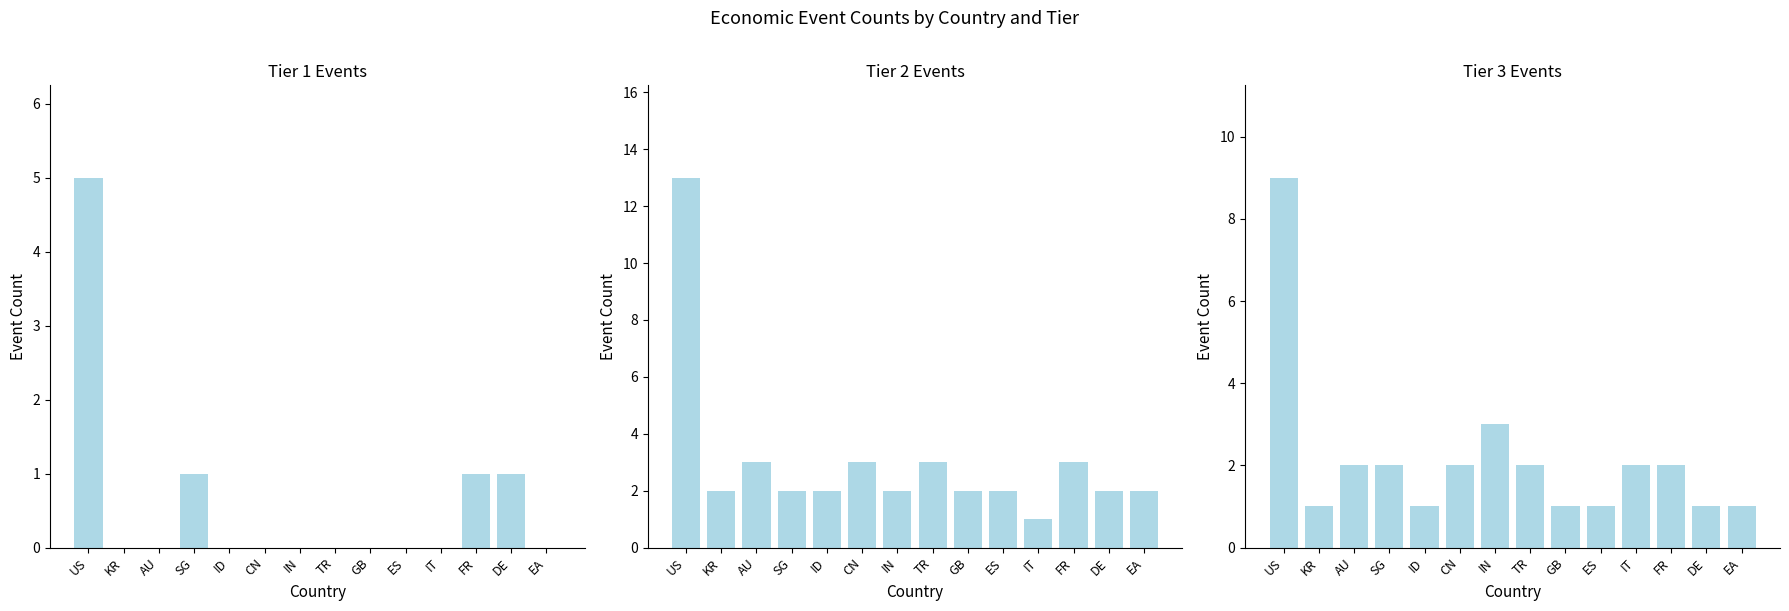

Rank the series by their average value, from lowest to highest.

Tier 1 Events, Tier 3 Events, Tier 2 Events